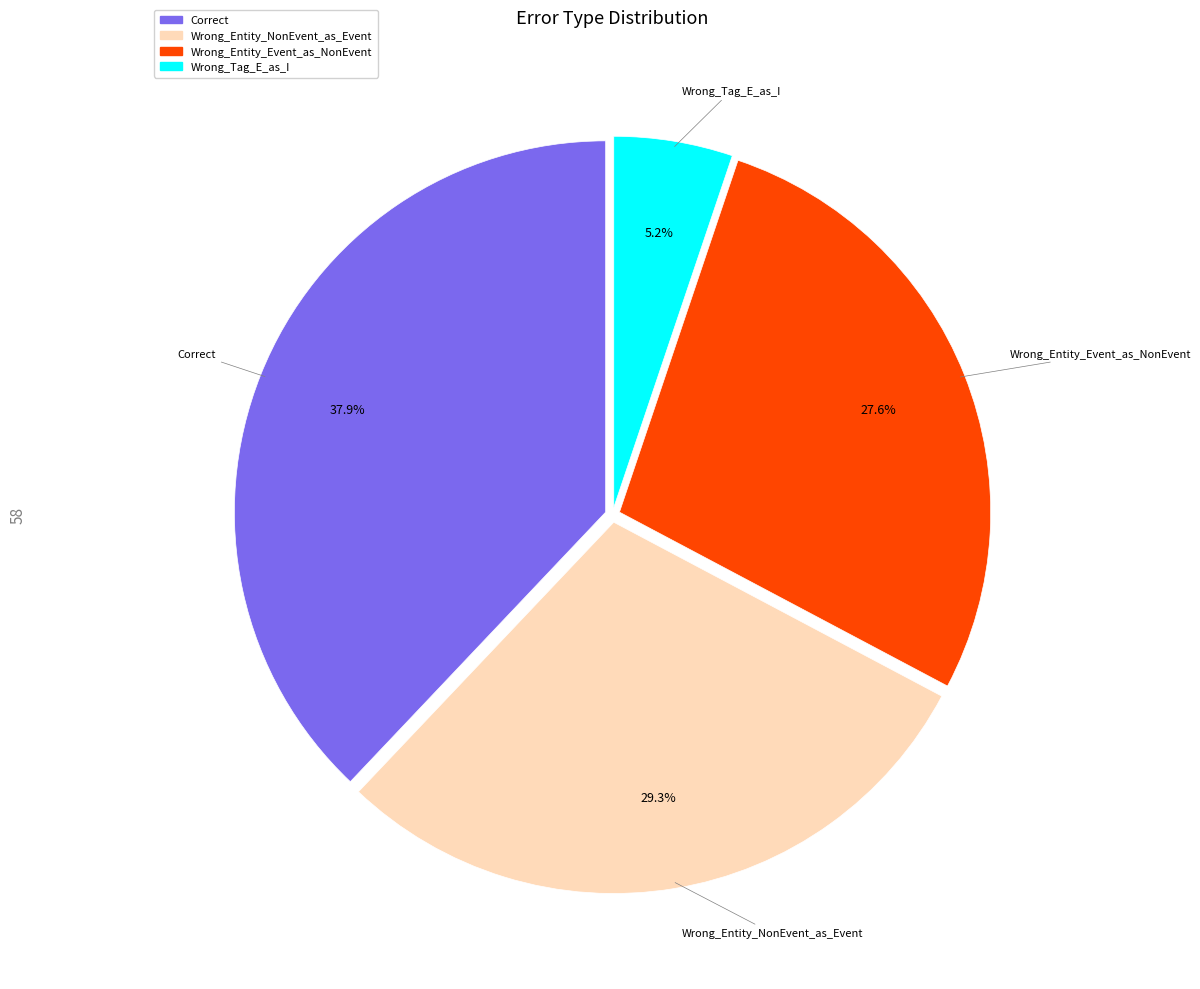

Is Wrong_Entity_NonEvent_as_Event the majority of the pie?

No